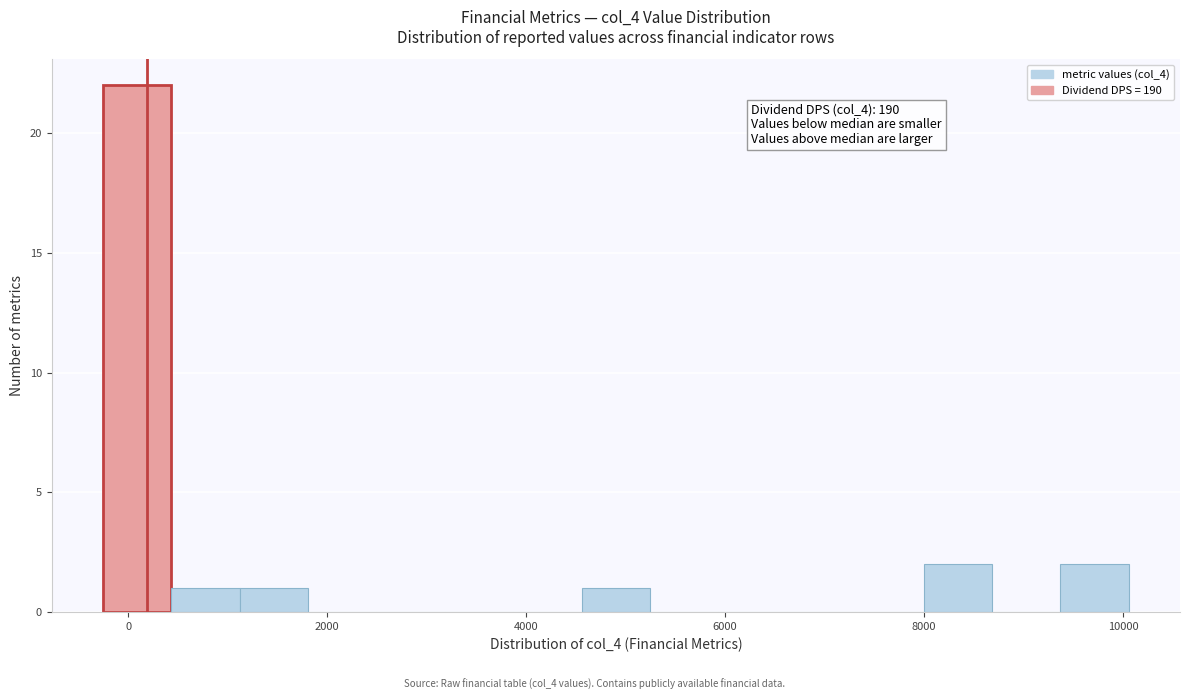

Read against the x-axis, roughly where is the centre of the tallest bar?

0